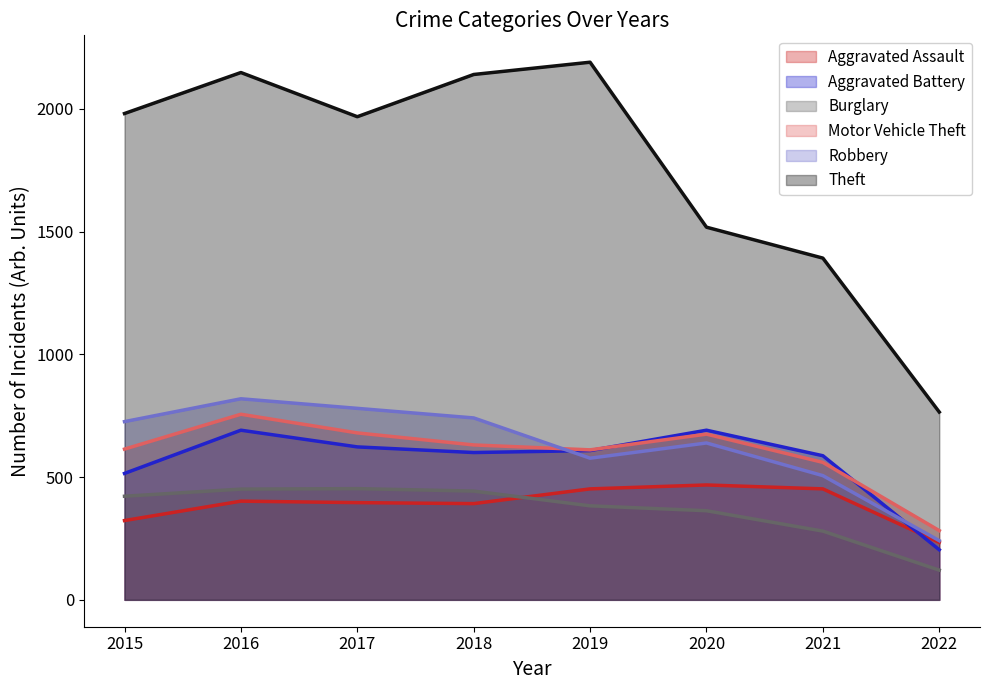

What is the difference between the Aggravated Assault values at 2019 and 2018?

60